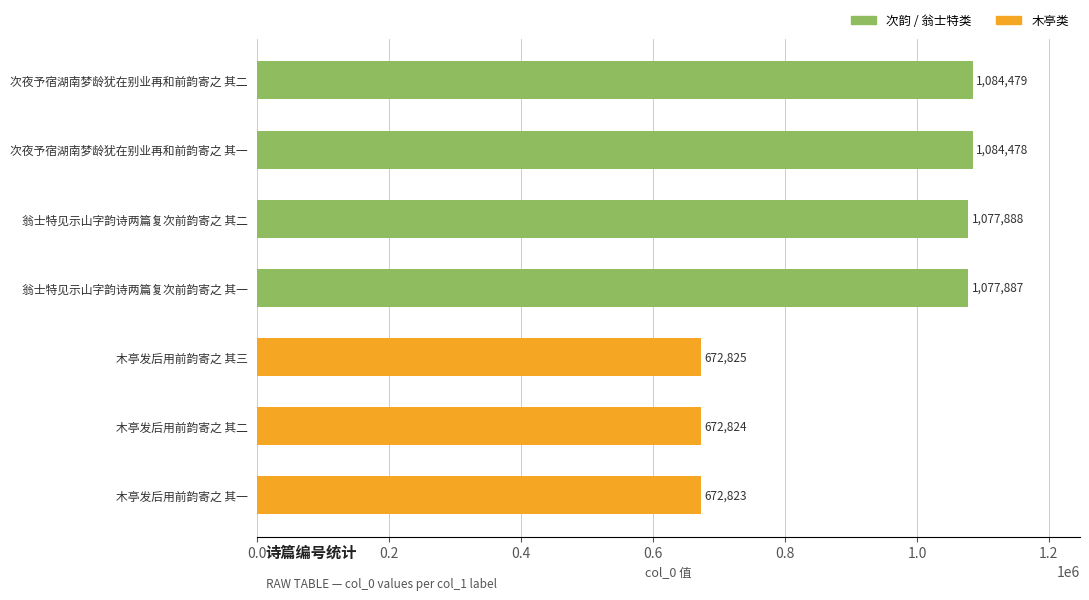

True or false: the data shows 672824 at 木亭发后用前韵寄之 其二.

True